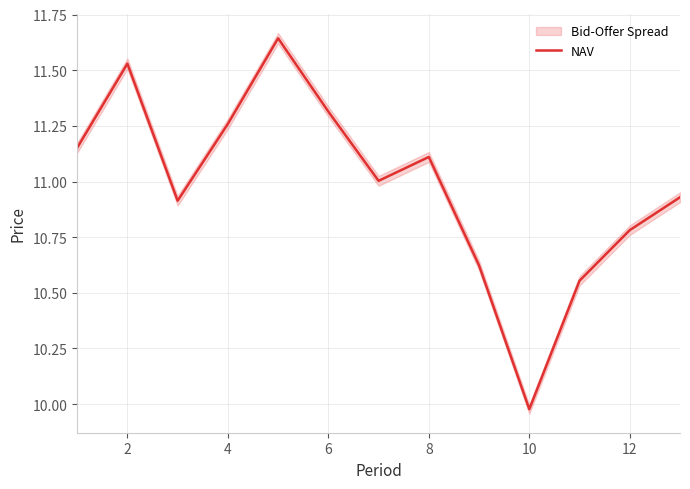

What is the difference between the second highest and second lowest values?

1.0